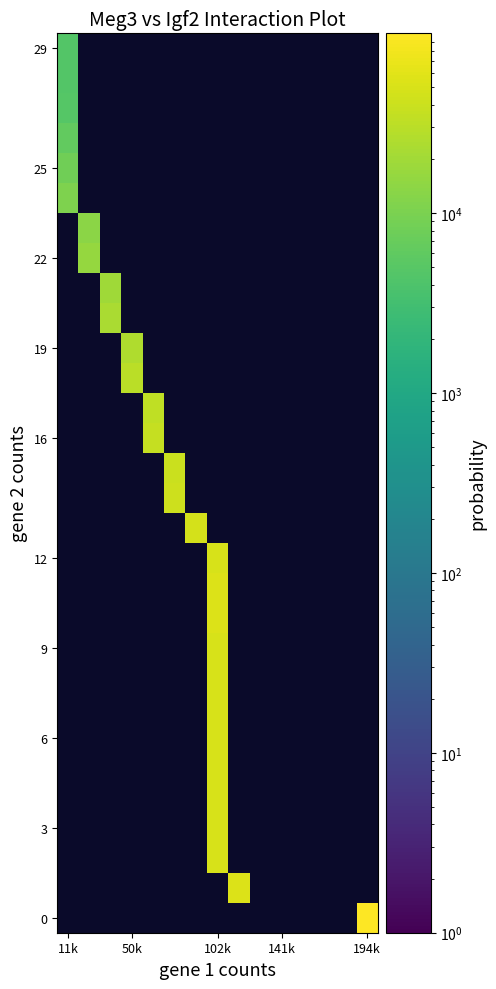

How many data points does each series have?

15